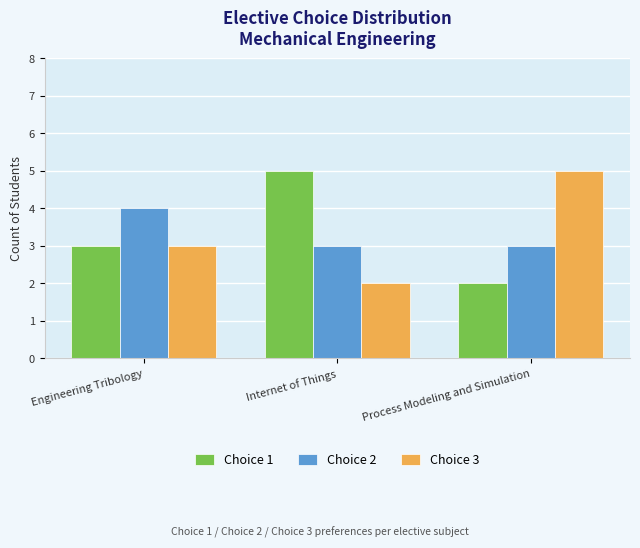

What is the spread (max minus min) of values at Process Modeling and Simulation?

3